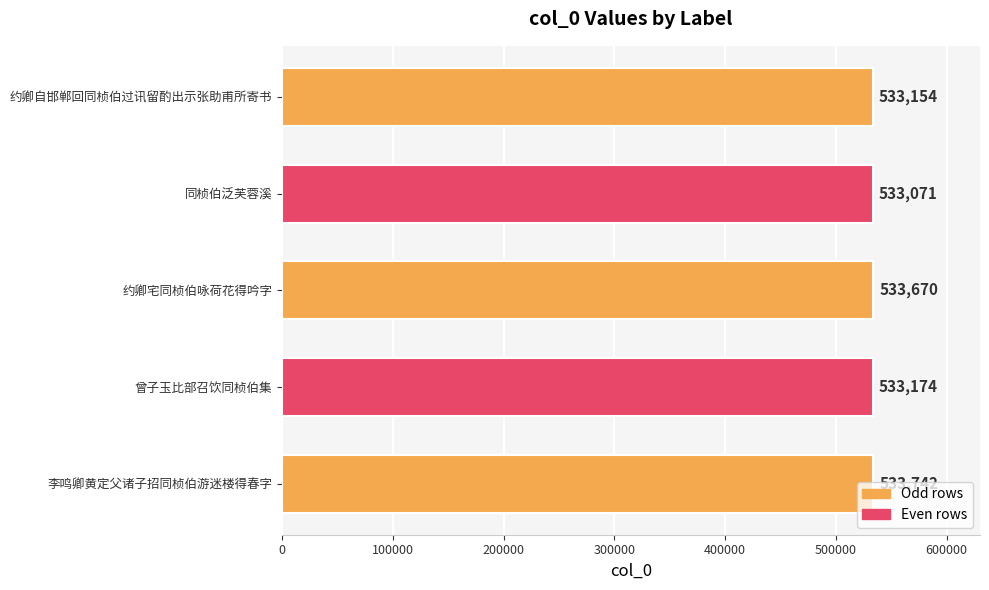

Does the chart contain any negative values?

No